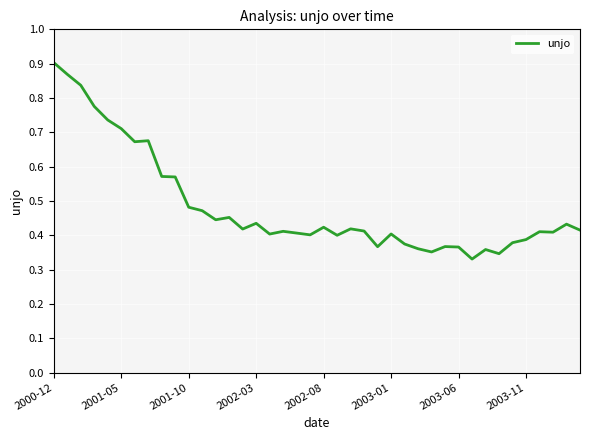

How many values are between 0 and 1?

40